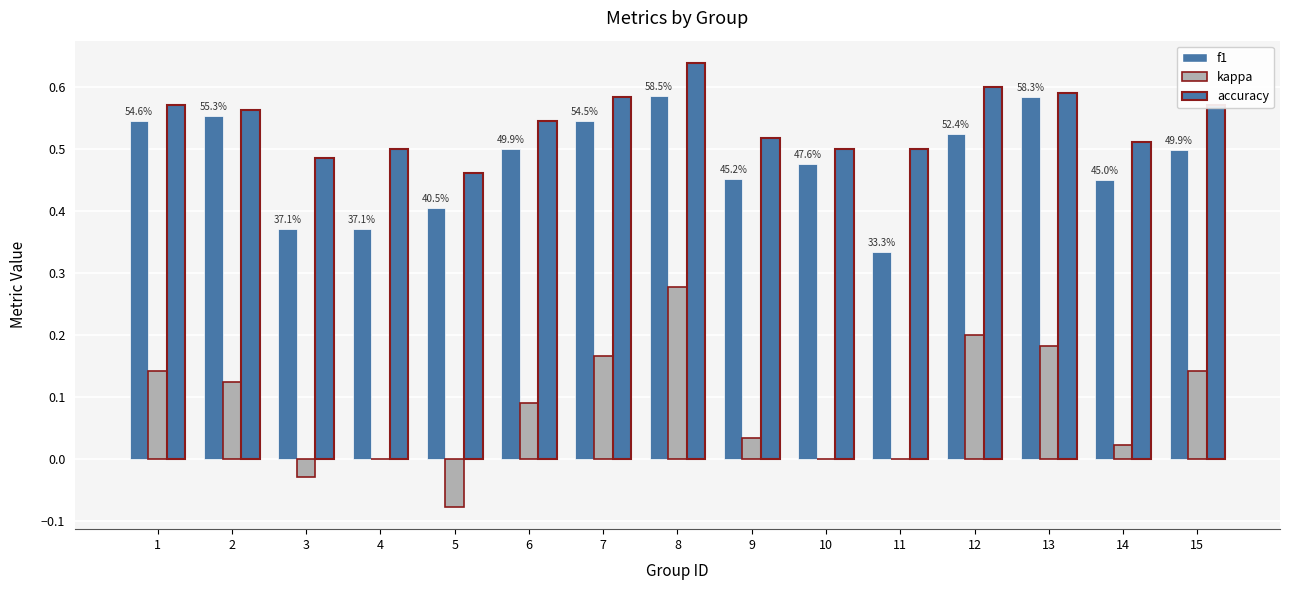

How many series are shown in this chart?

3